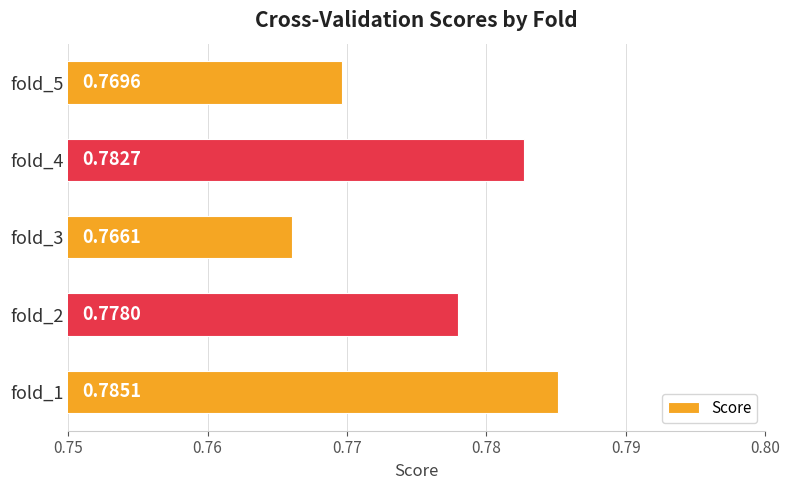

Between fold_3 and fold_4, which is larger?

fold_4